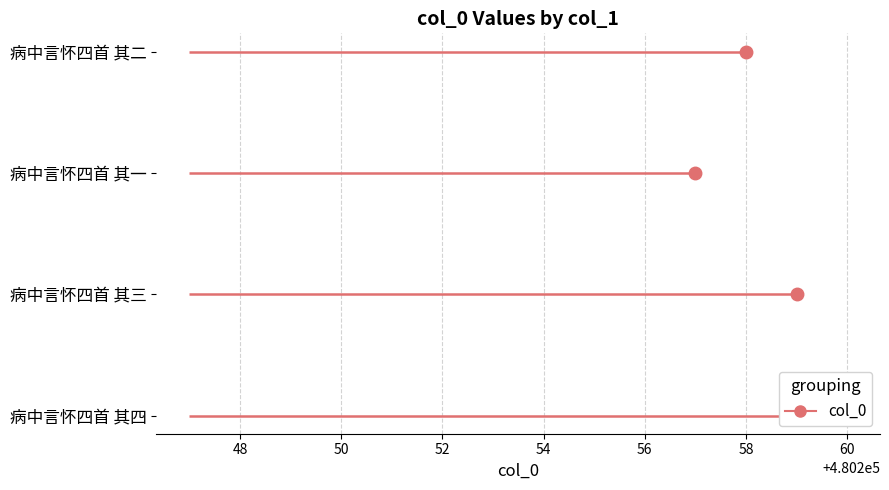

How many values are between 480258 and 480260?

3